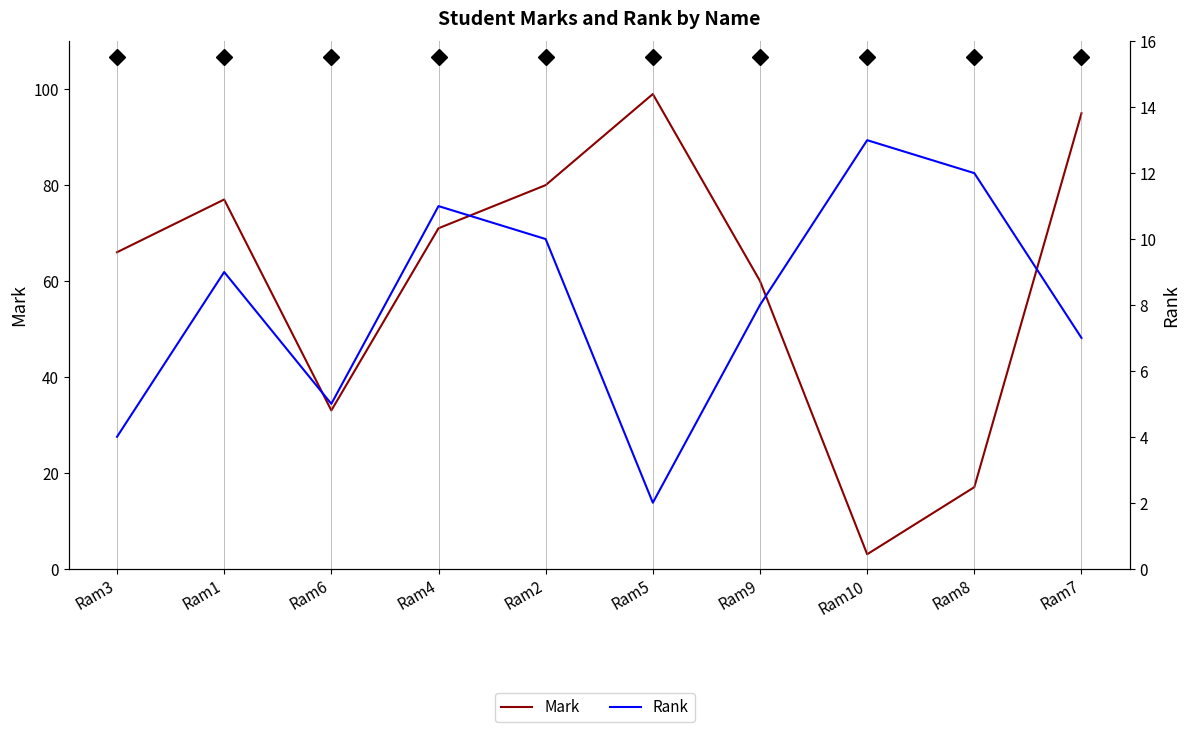

At how many categories does at least one series exceed 93?

2